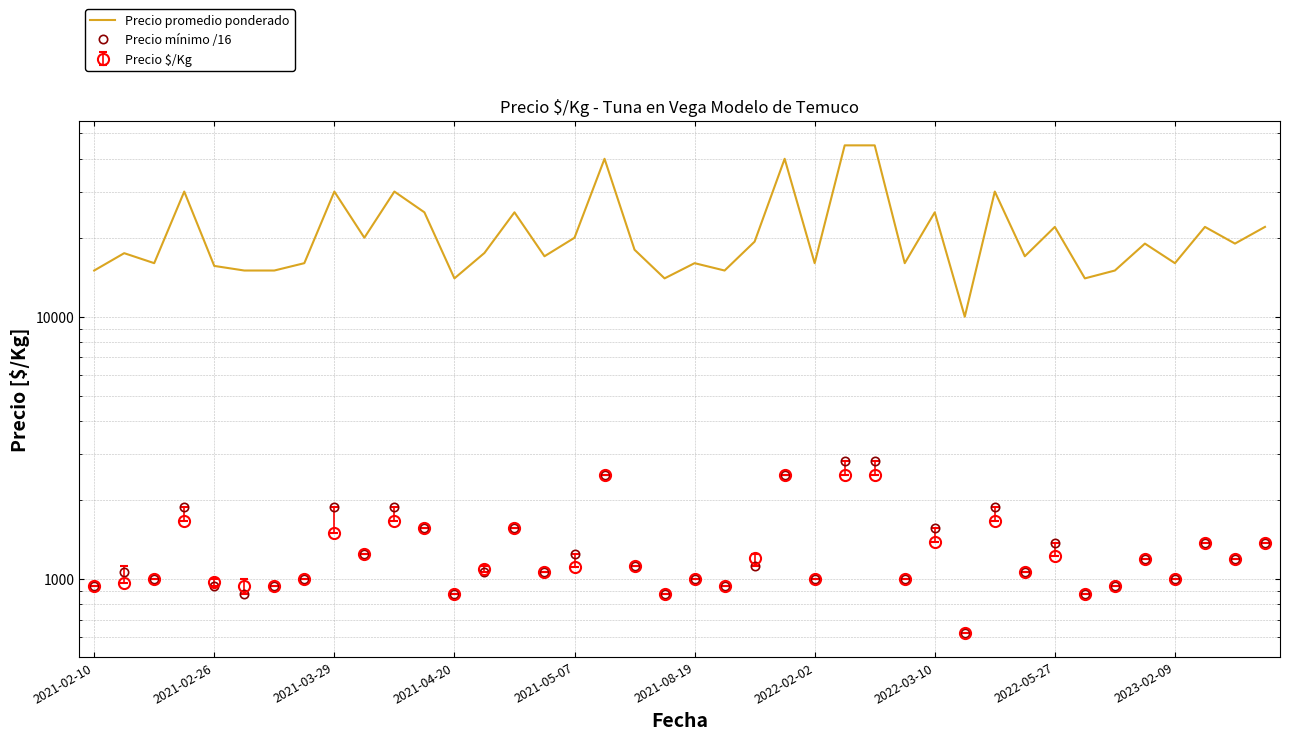

Which series has the largest total across all categories?

Precio promedio ponderado